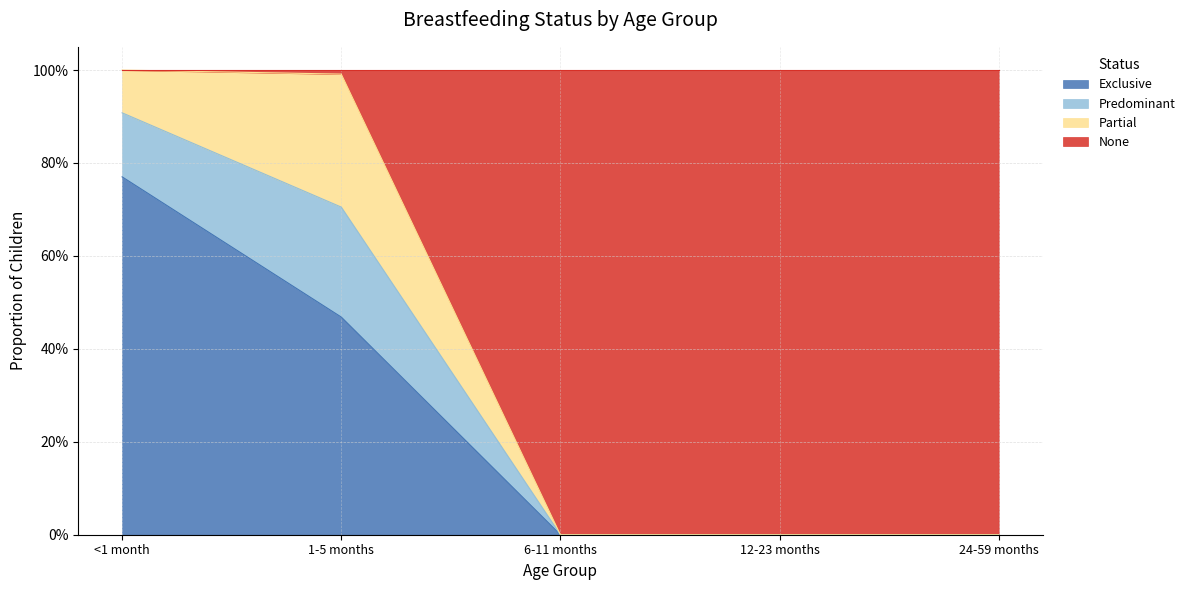

What is the difference between the second highest and second lowest values in the None series?

1.0